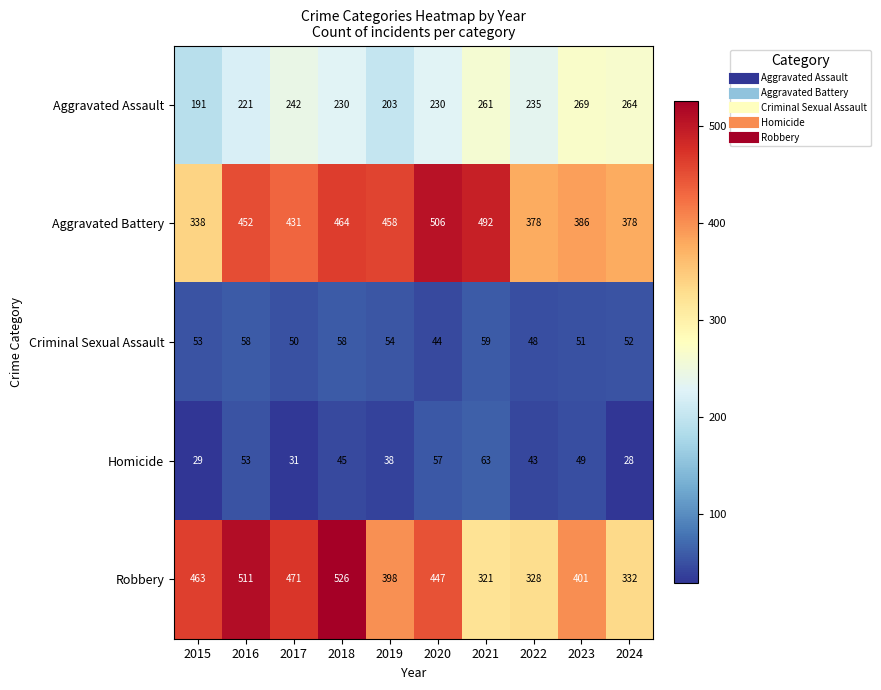

True or false: Criminal Sexual Assault has a value of 74 at 2024.

False